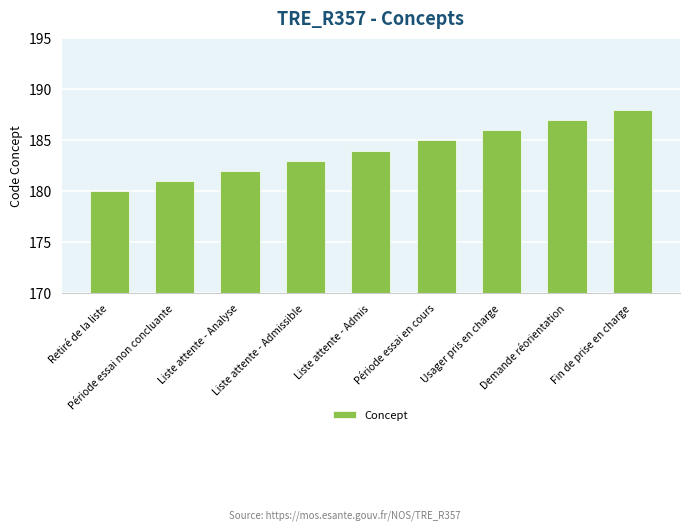

What is the difference between the maximum and minimum values?

8